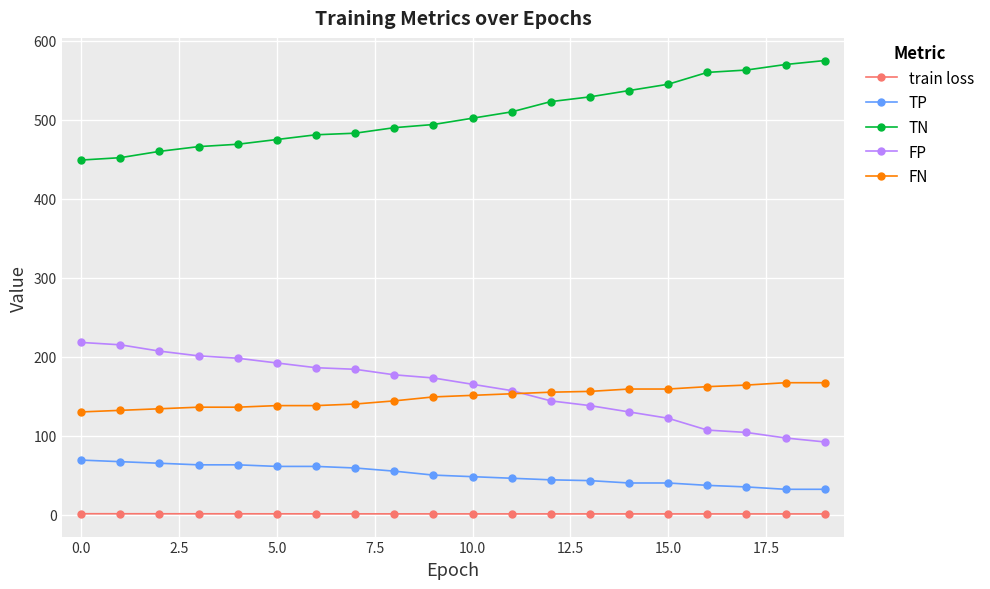

How many lines are shown in the chart?

5